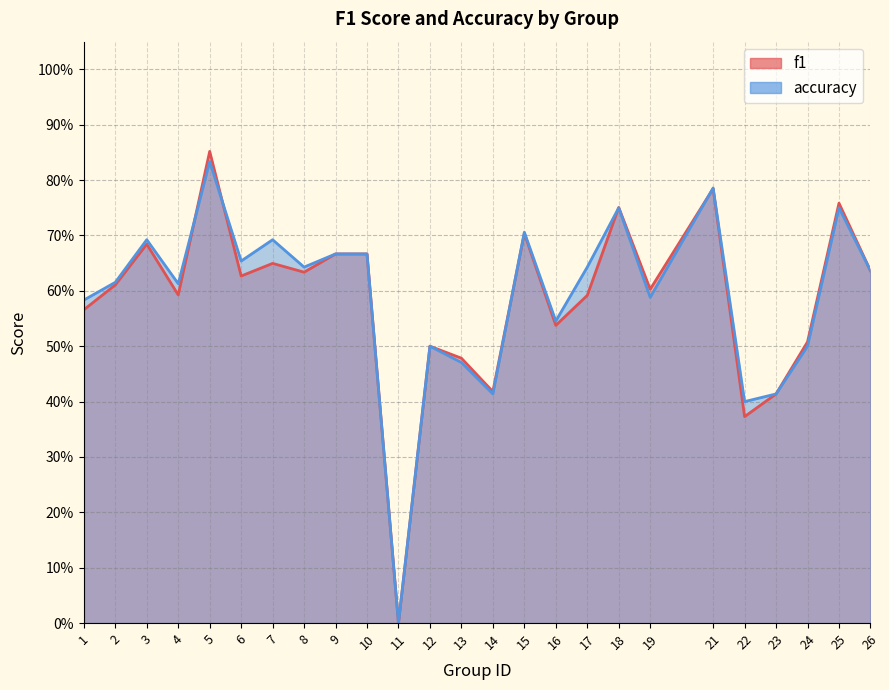

What is the total value across all series at 24?

1.0